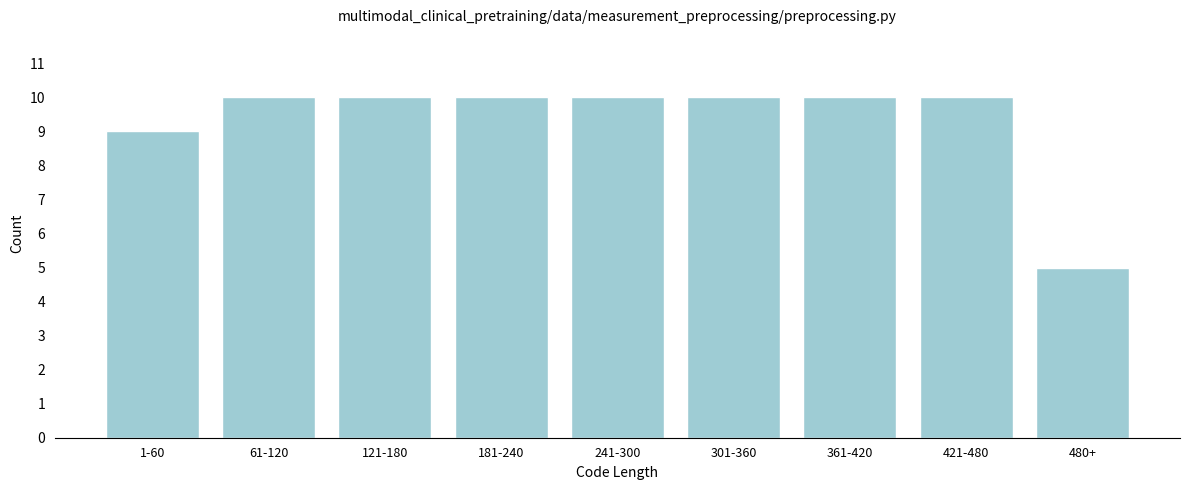

Reading right to left, list all the values displayed in this chart.

480+=5	421-480=10	361-420=10	301-360=10	241-300=10	181-240=10	121-180=10	61-120=10	1-60=9